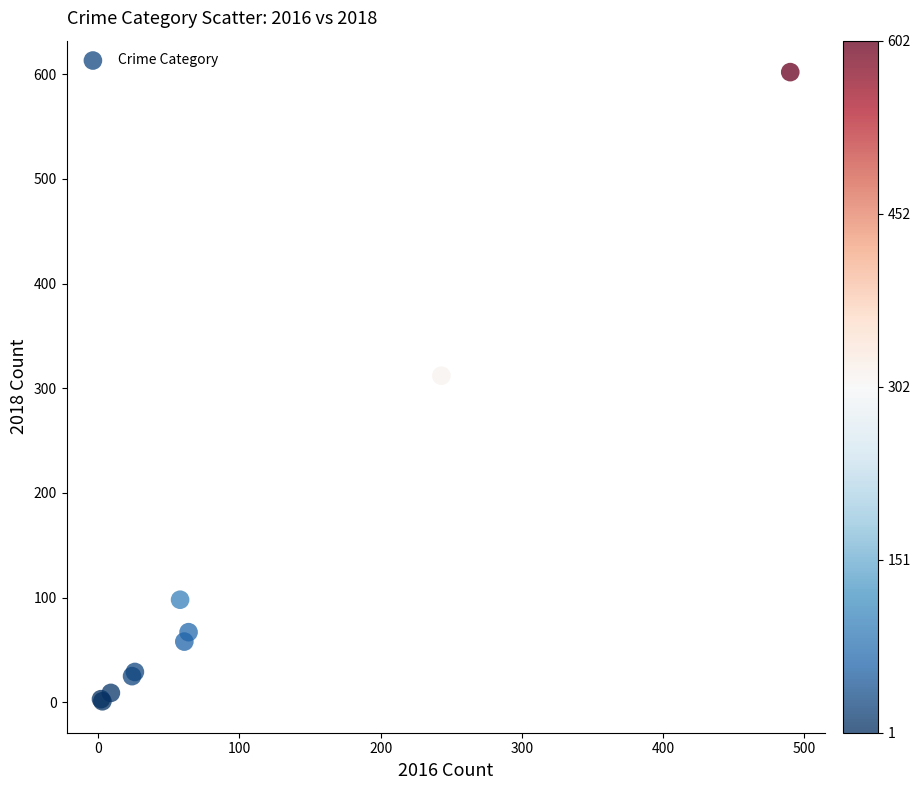

What Y value in the scatter plot is closest to 301?

312